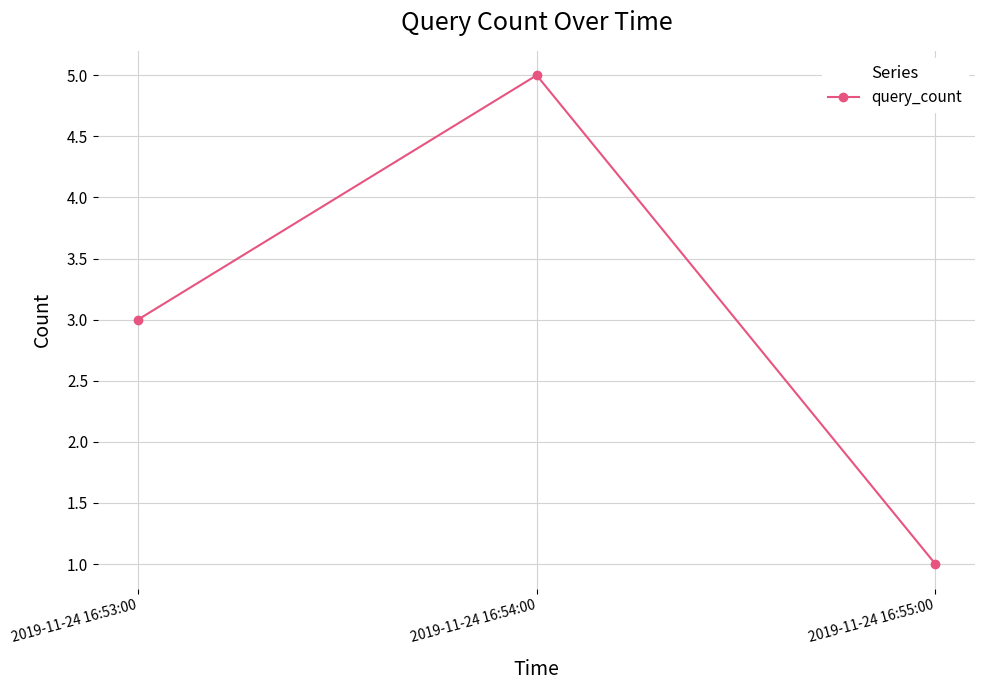

How many values are between 1 and 5?

3